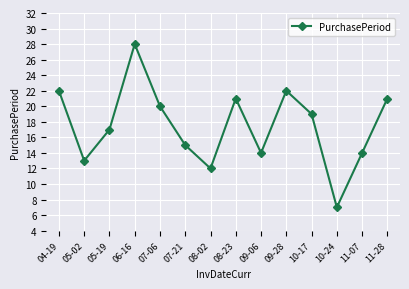

Which label corresponds to the largest value in the chart?

06-16